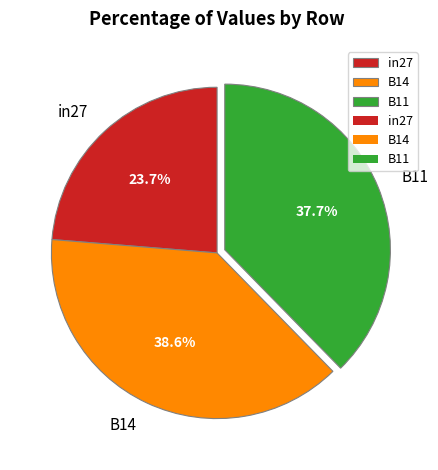

Rank the categories by value from highest to lowest.

B14, B11, in27